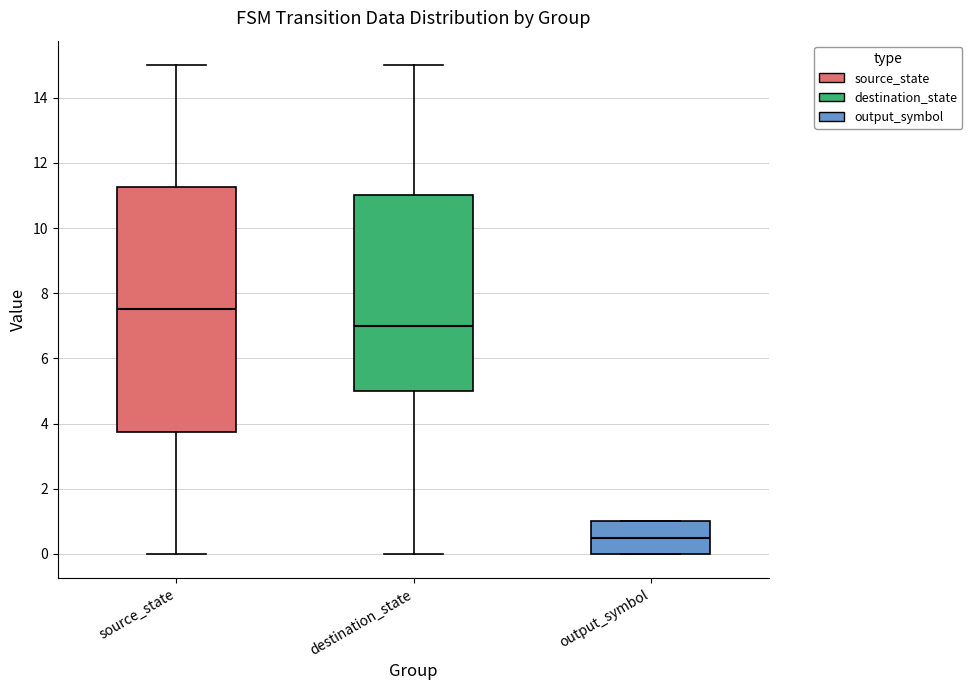

Reading left to right, read every box against the y-axis: the position of its median line, the range the box covers, and the ends of its whiskers. The values are not printed on the chart, so give them approximately, as read against the axis.

source_state: median 7.6, box 3.8 to 11.2, whiskers 0.0 to 15.0
destination_state: median 7.0, box 5.0 to 11.0, whiskers 0.0 to 15.0
output_symbol: median 0.6, box 0.0 to 1.0, whiskers 0.0 to 1.0